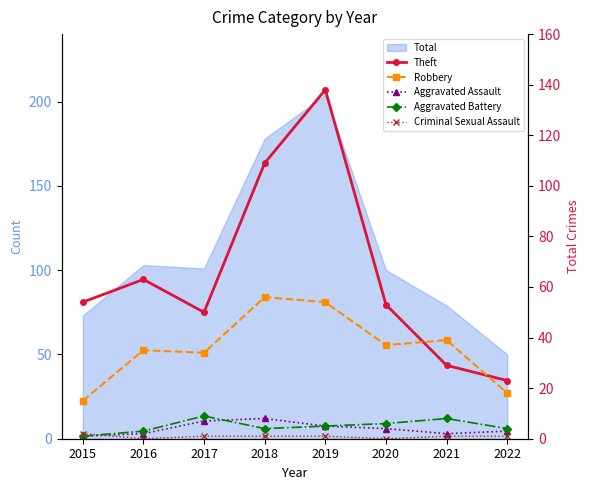

How many categories are shown in the chart?

8